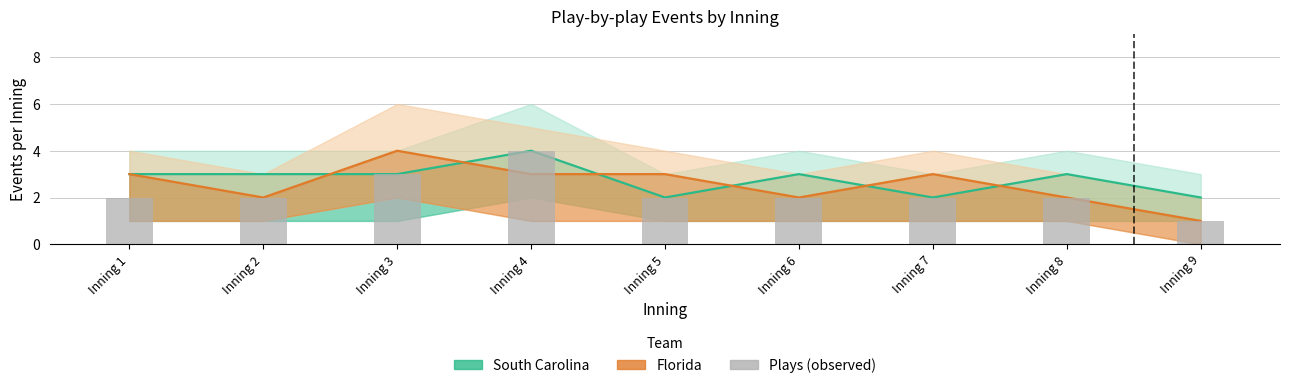

Is it true that South Carolina equals 2 at Inning 4?

False